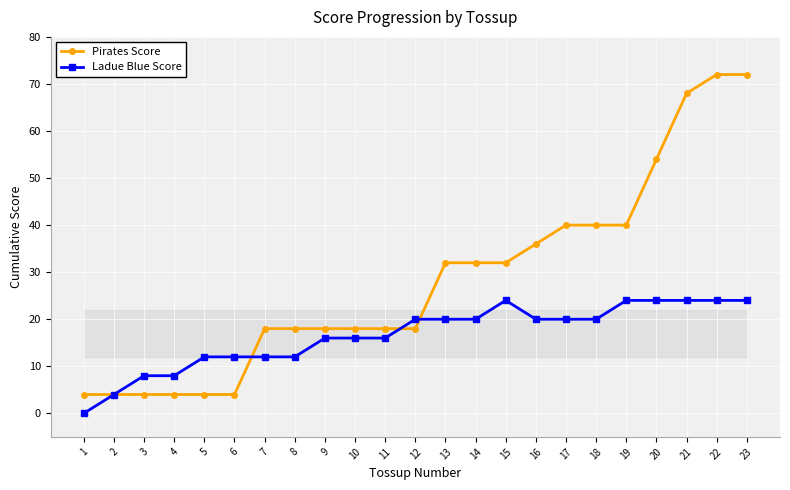

At how many categories does at least one series exceed 26?

11